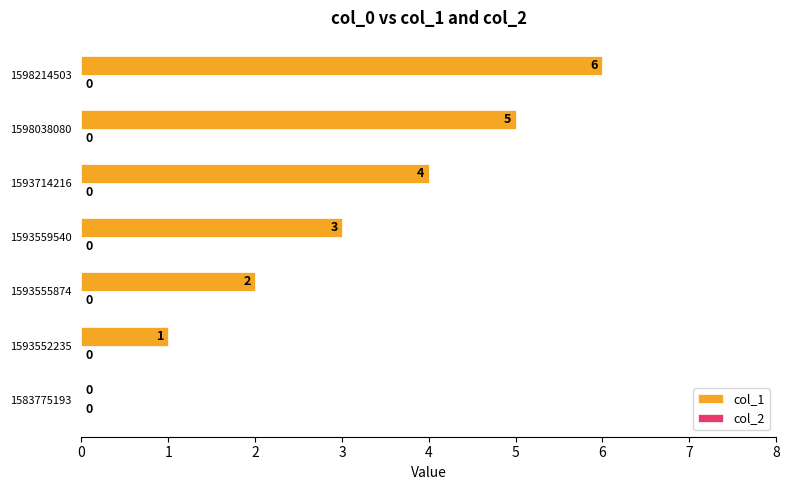

Is it true that the value at 1593559540 is 1?

False